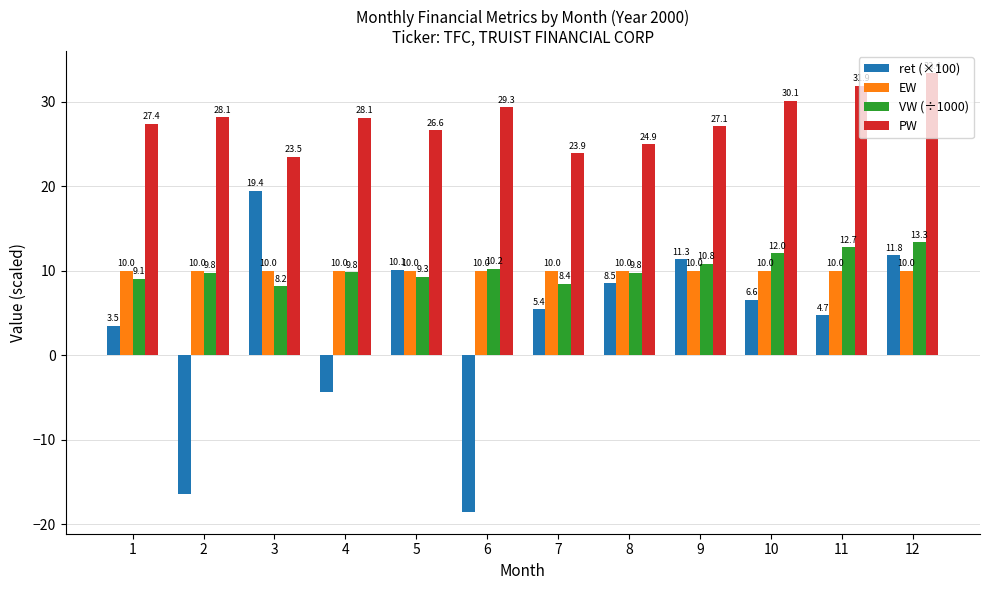

True or false: PW has a value of 23.5 at 3.

True